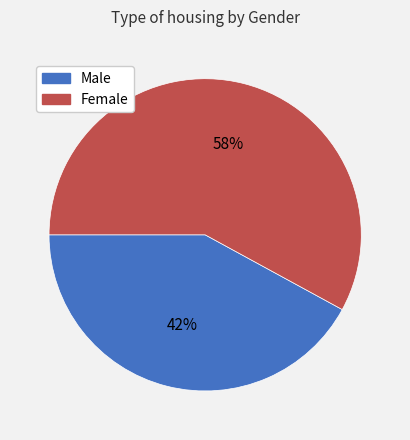

Combined, do Female and Male account for over 50%?

Yes